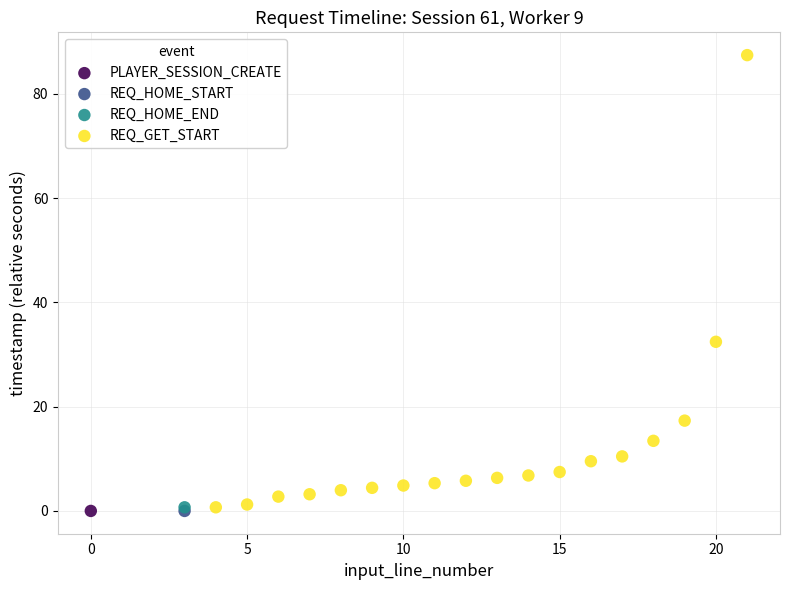

What are all the series names shown in the legend?

PLAYER_SESSION_CREATE, REQ_HOME_START, REQ_HOME_END, REQ_GET_START